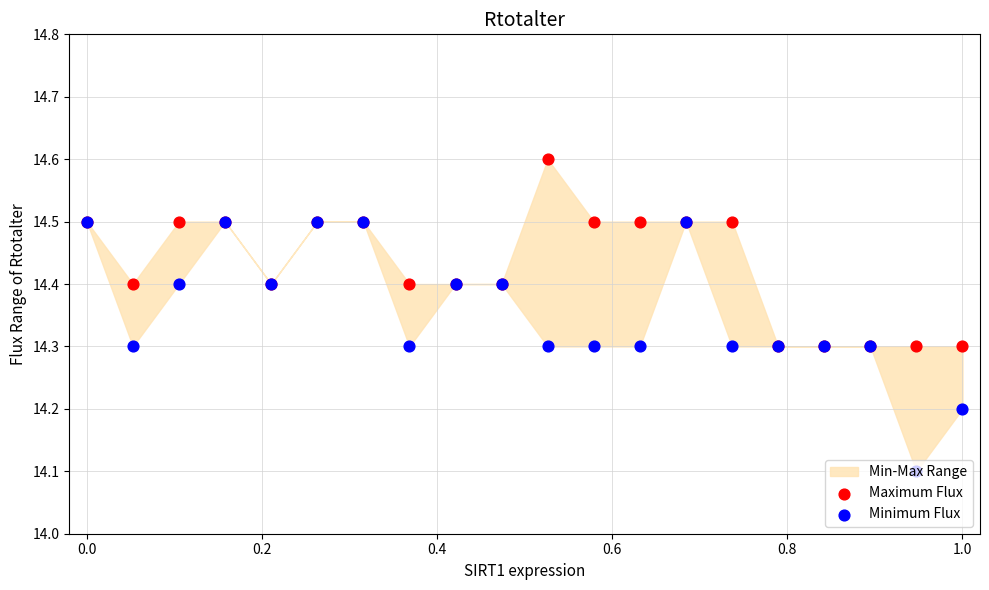

At how many categories does at least one series exceed 14?

20